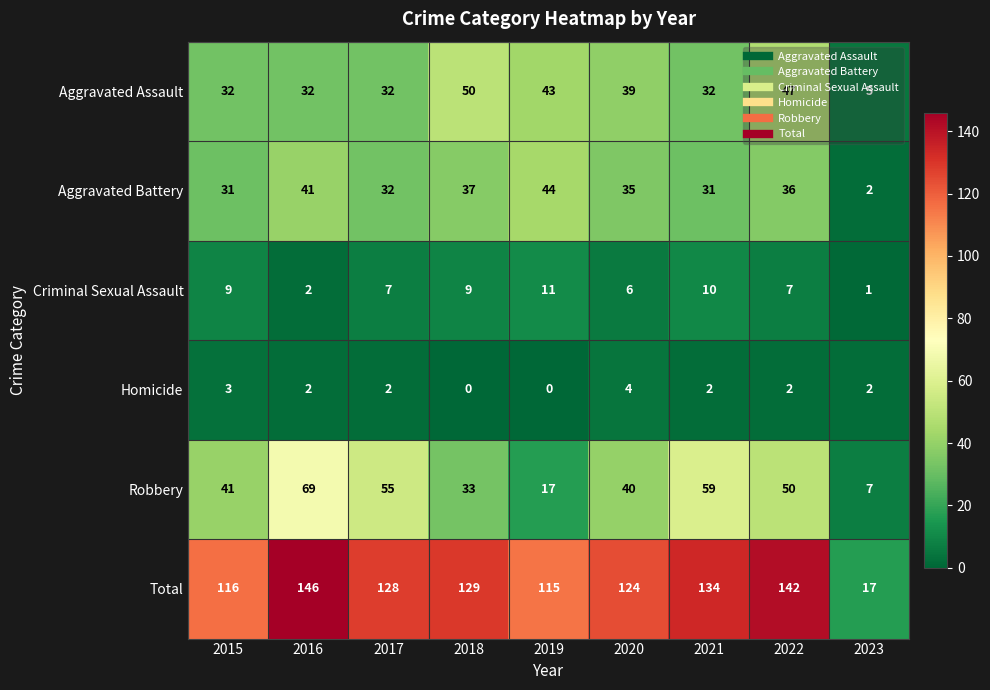

What is the difference between the maximum and minimum values in the Aggravated Assault series?

45